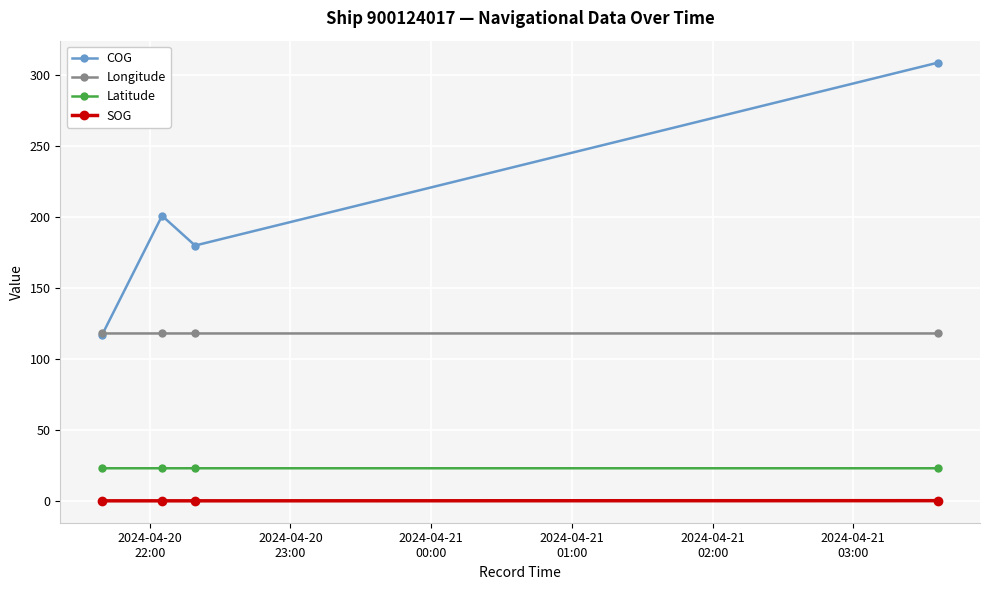

True or false: COG has more than 0 points higher than both neighbors.

True